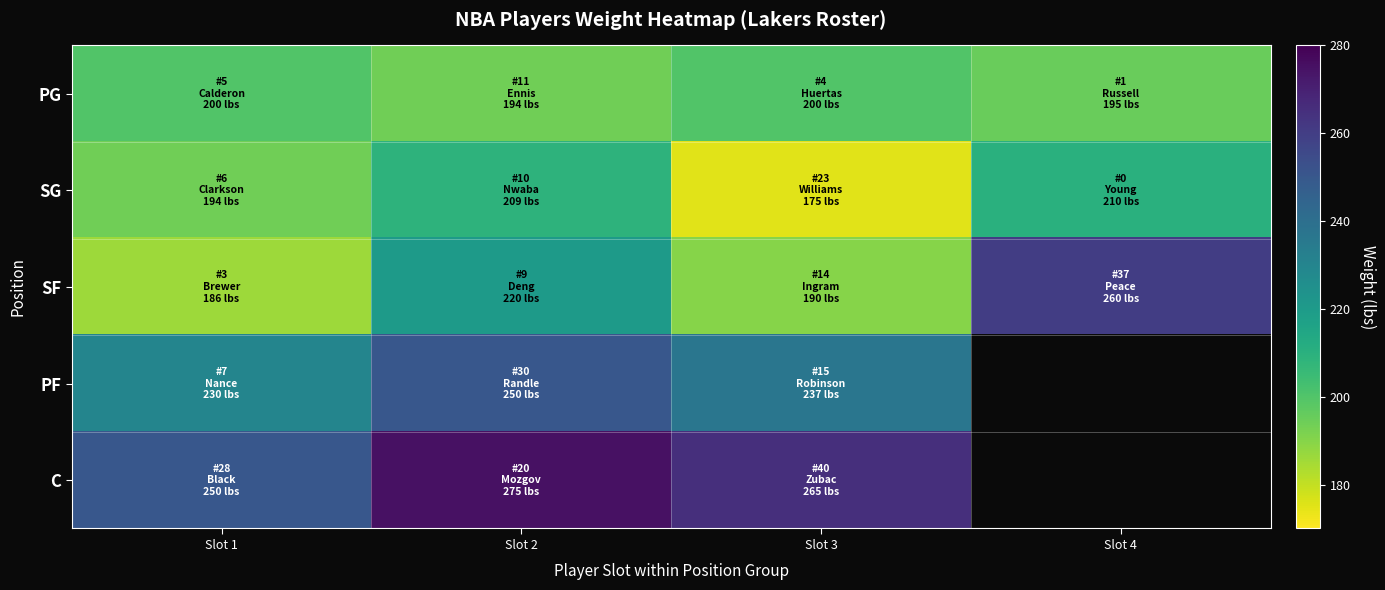

Which series has the widest spread of values?

SF